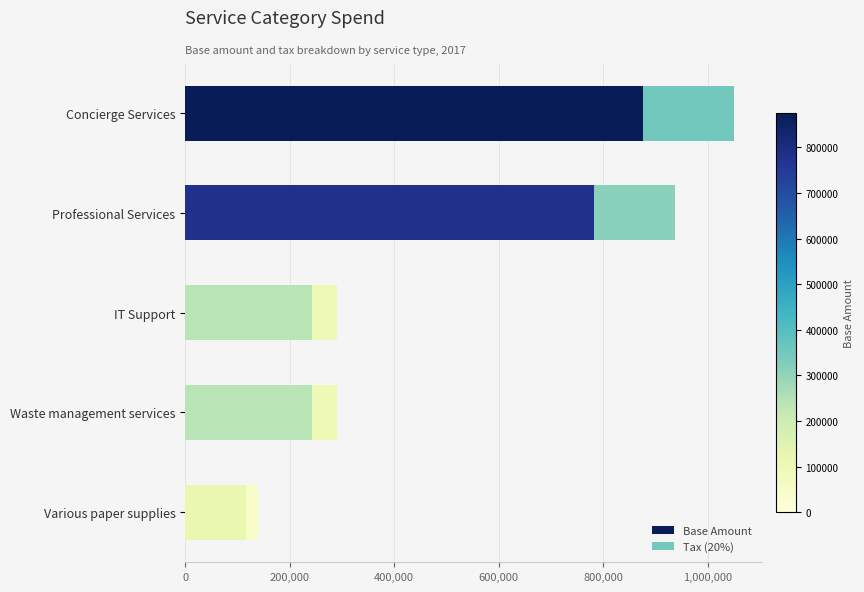

What is the minimum value for Base Amount?

116456.0